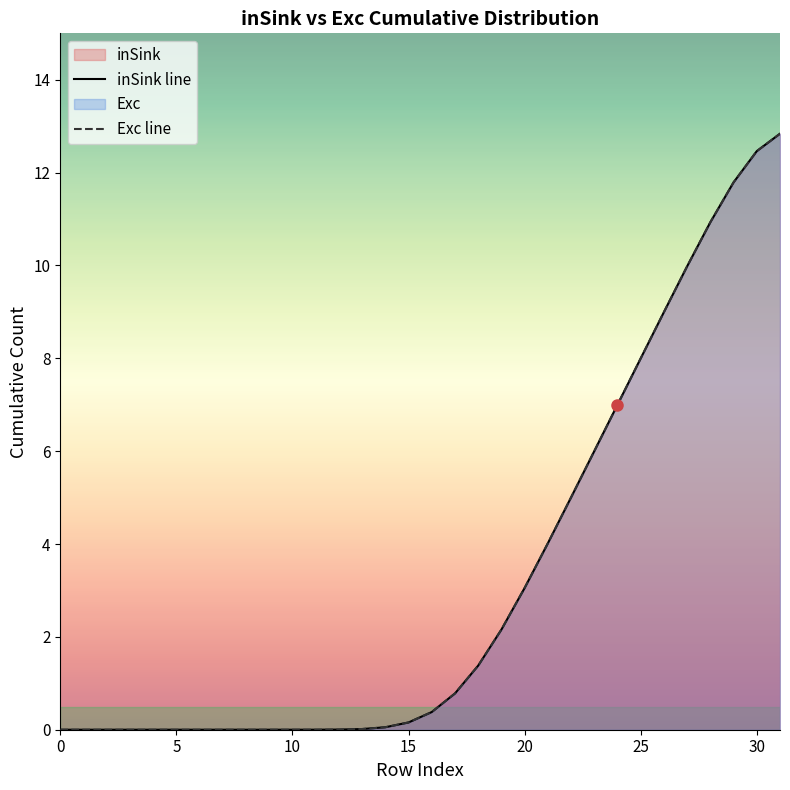

How many data points does each series have?

32